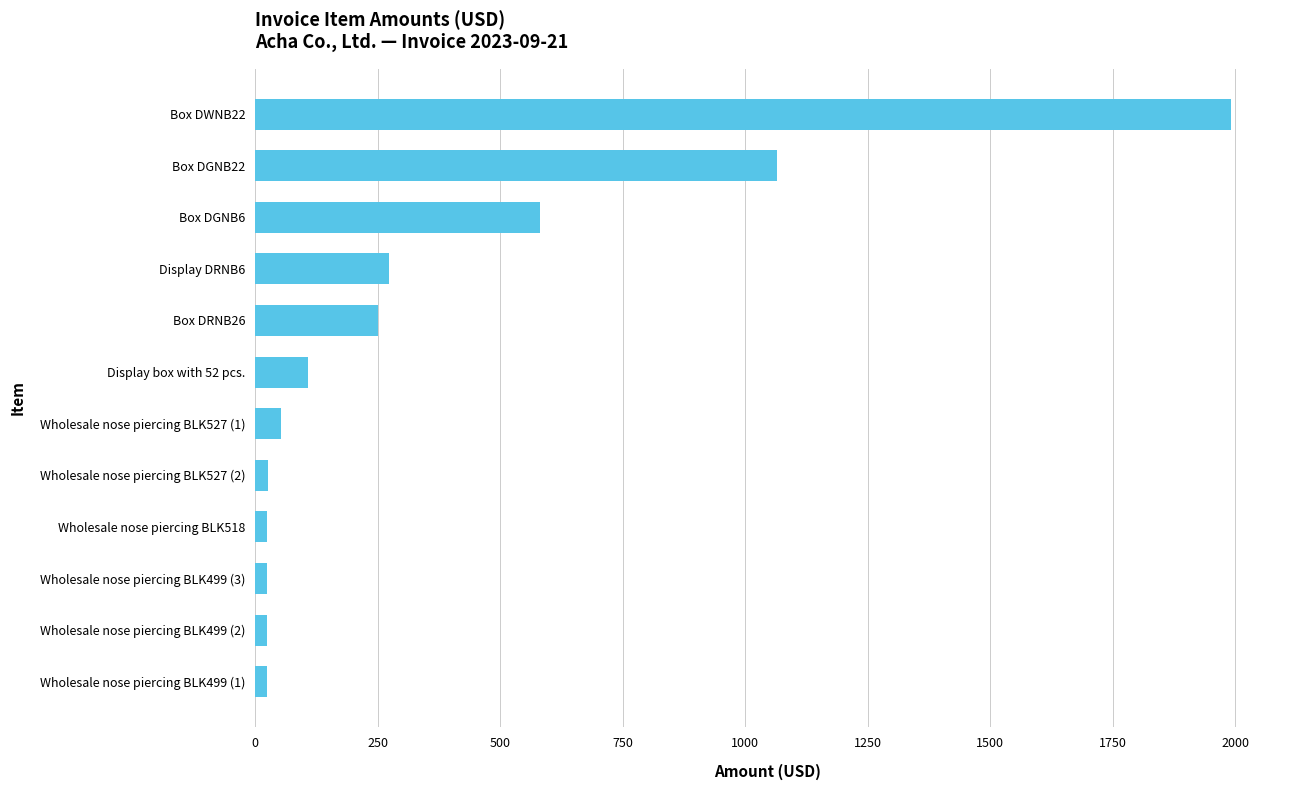

What is the average value?

370.5